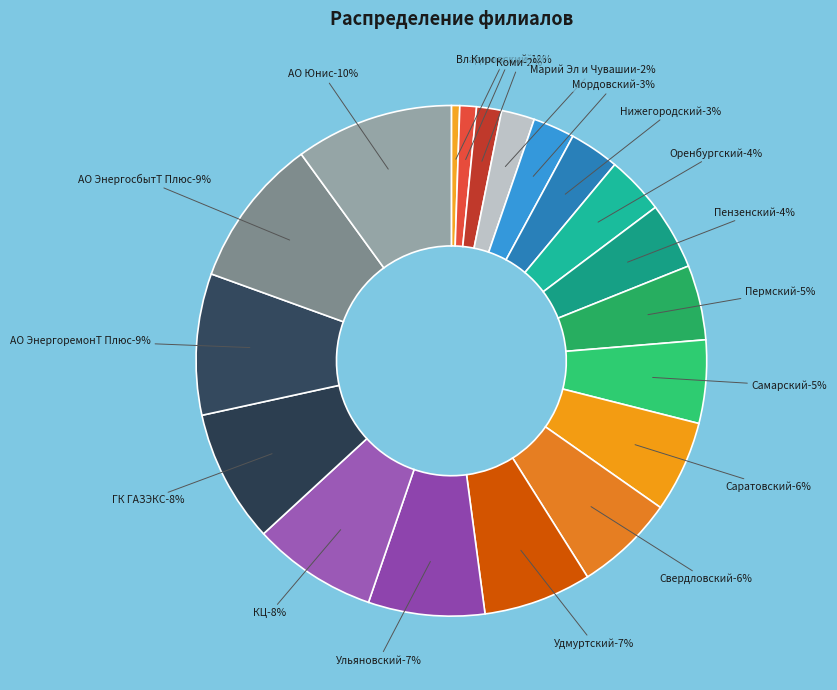

How many slices are in this pie chart?

19